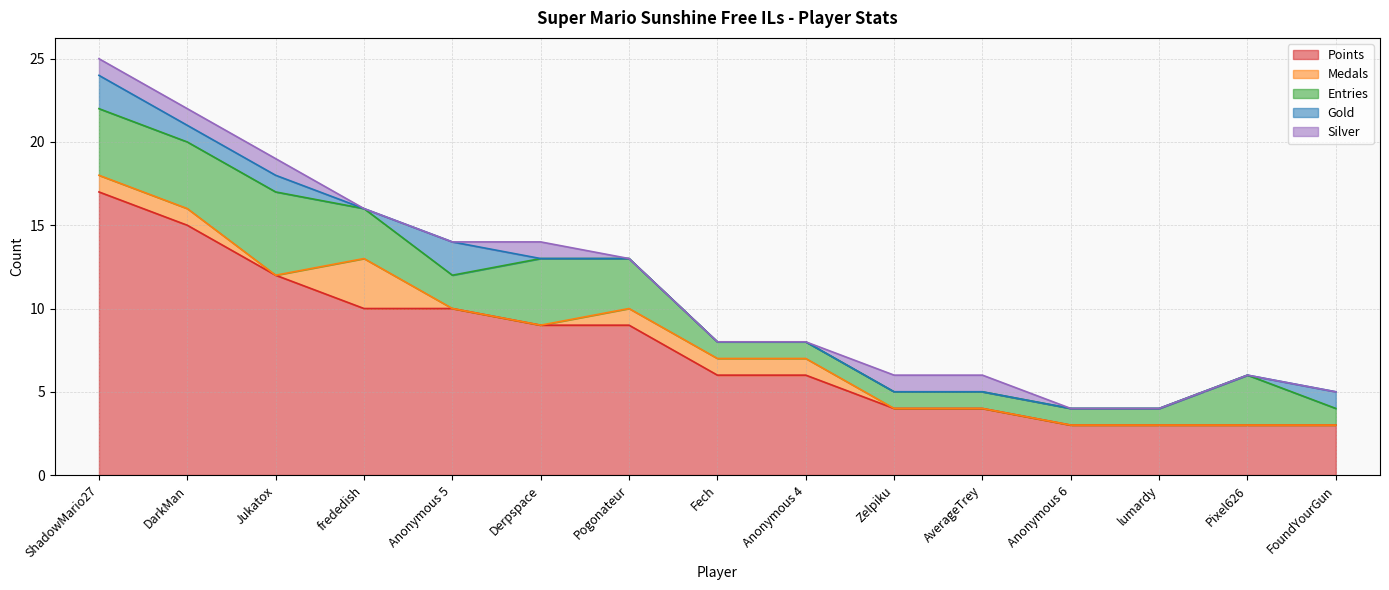

After their last crossing, which series has the higher values: Medals or Gold?

Gold